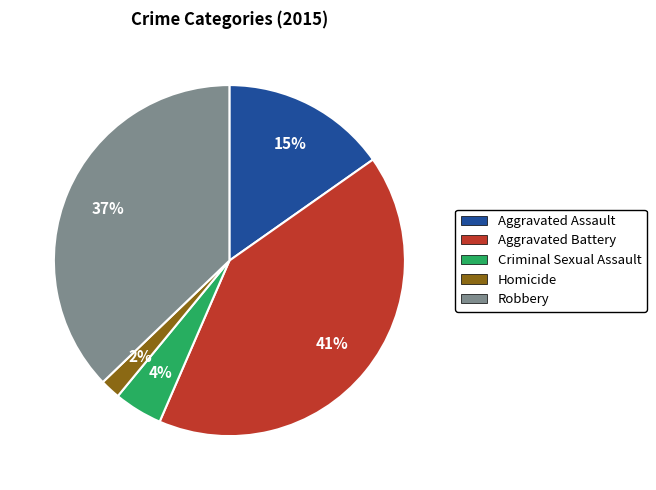

To the nearest percent, what percentage of the pie is Criminal Sexual Assault?

4%